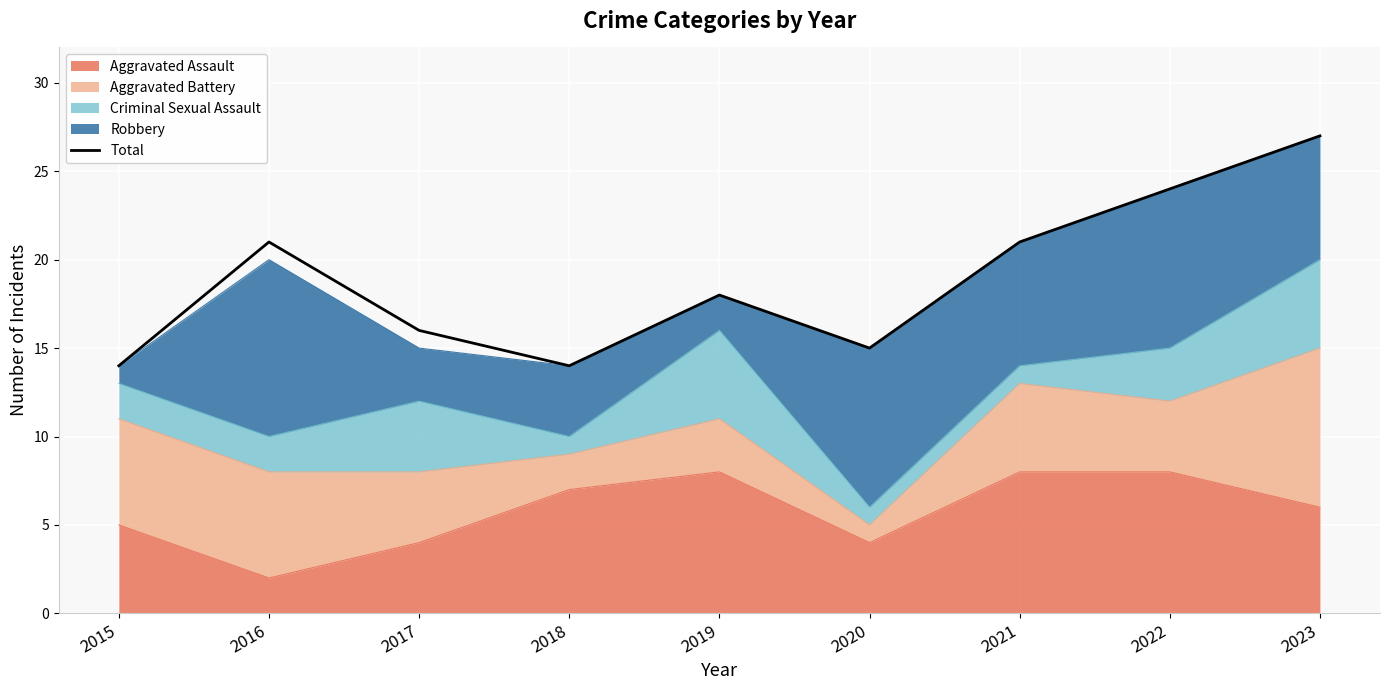

What is the value of the 2nd point from the left?

21